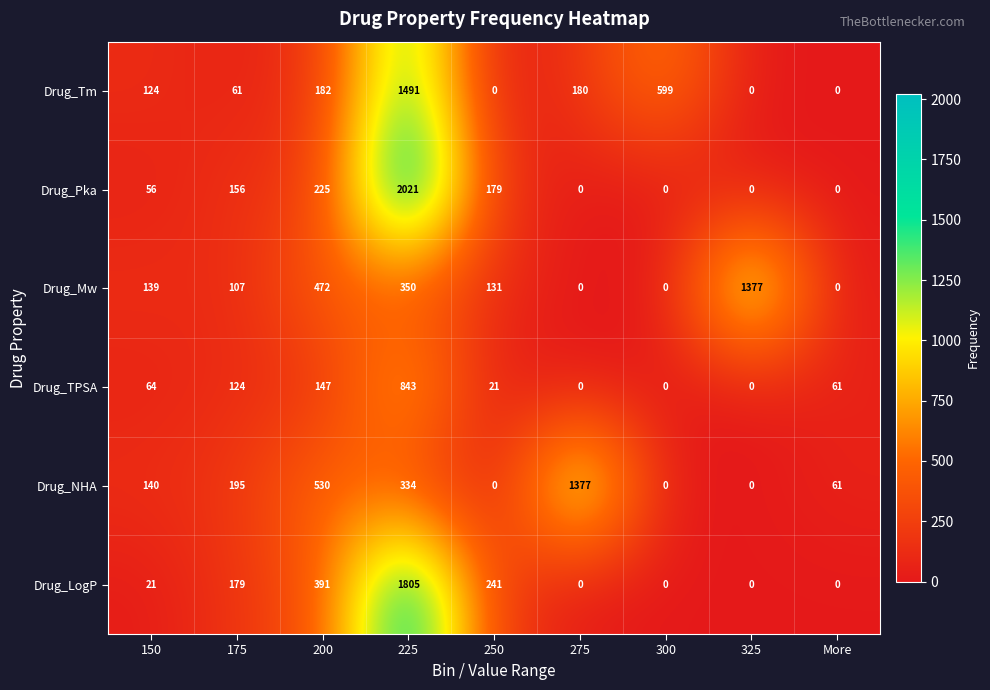

How many series are shown in this chart?

6